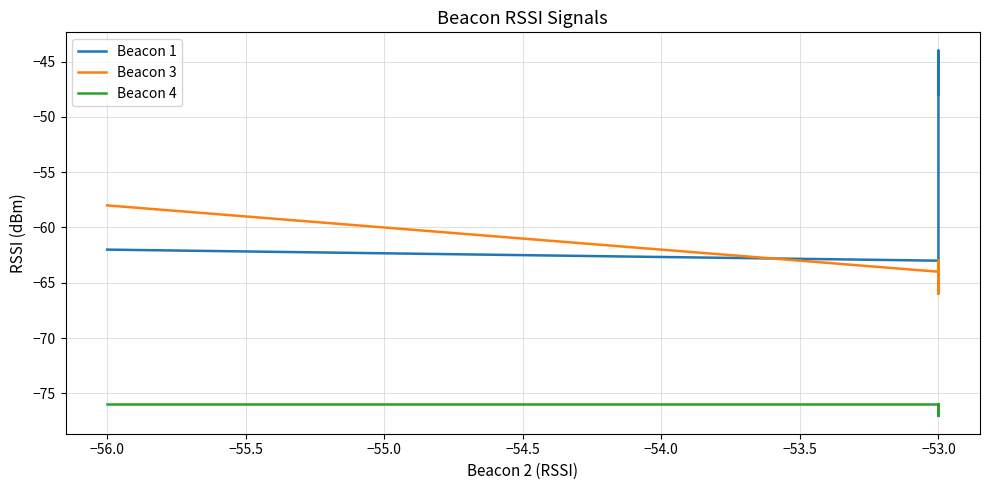

The Beacon 4 series shows -119 at −53.0. True or false?

False